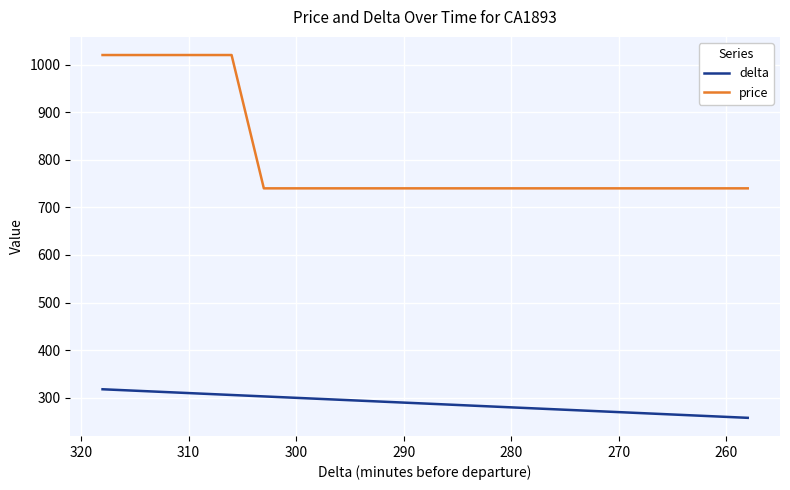

Which series has the largest total across all categories?

price